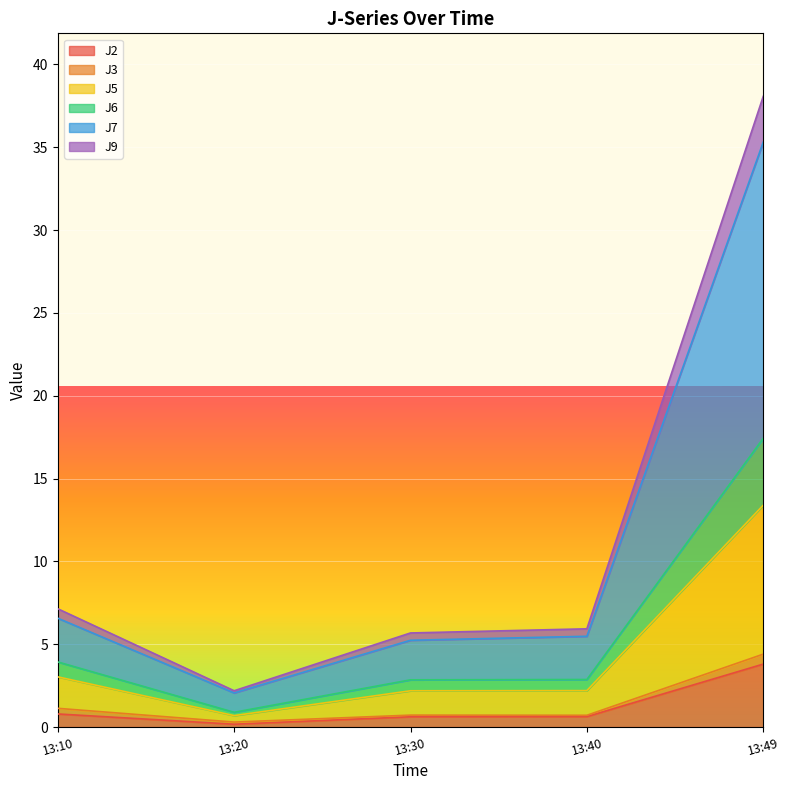

What are all the series names shown in the legend?

J2, J3, J5, J6, J7, J9